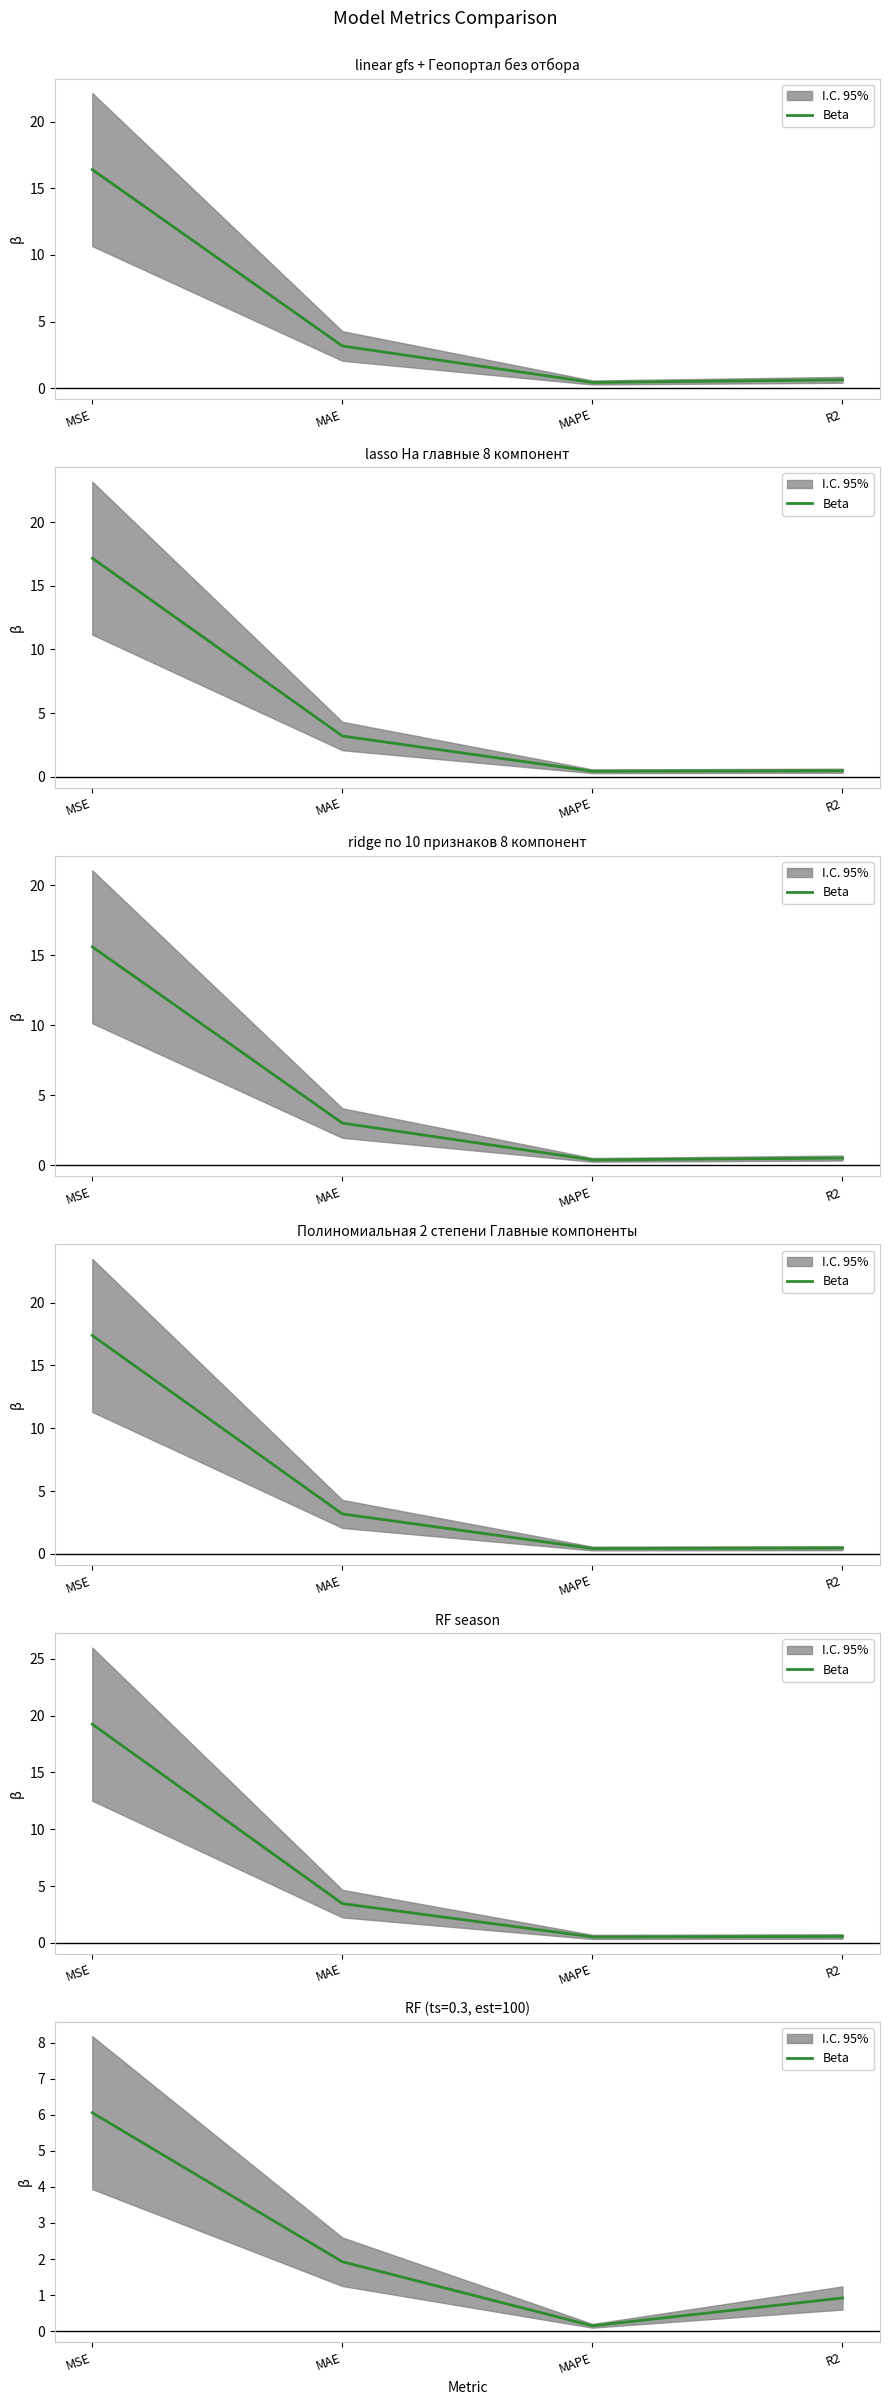

How many lines are shown in the chart?

1